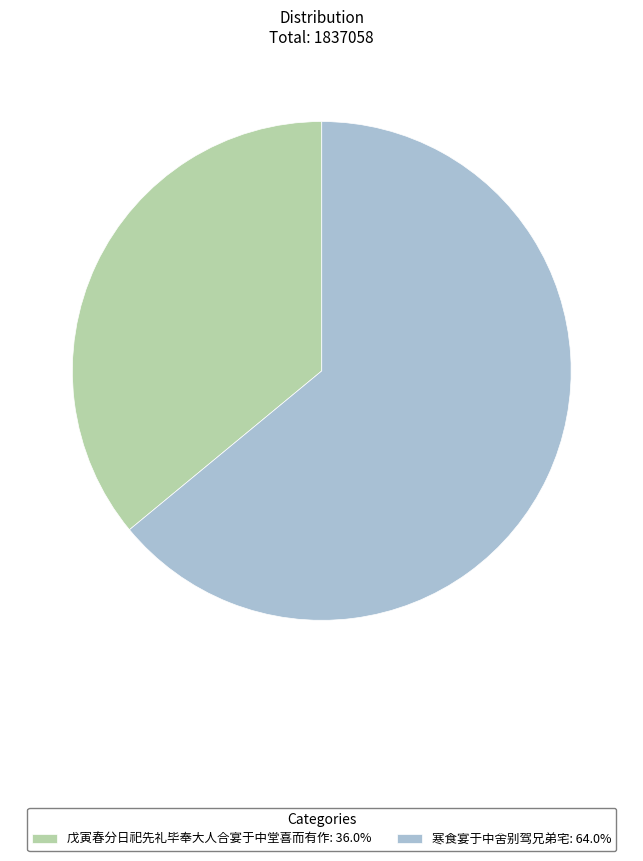

Is it true that 戊寅春分日祀先礼毕奉大人合宴于中堂喜而有作 is 36% of the pie?

True